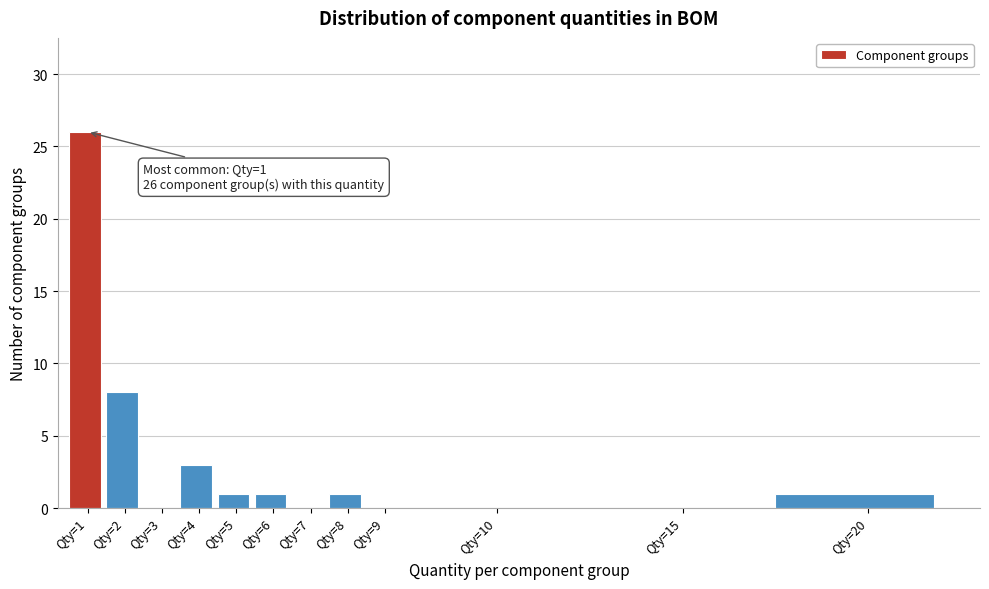

Reading right to left, list all the values displayed in this chart.

Qty=20=1	Qty=15=0	Qty=10=0	Qty=9=0	Qty=8=1	Qty=7=0	Qty=6=1	Qty=5=1	Qty=4=3	Qty=3=0	Qty=2=8	Qty=1=26